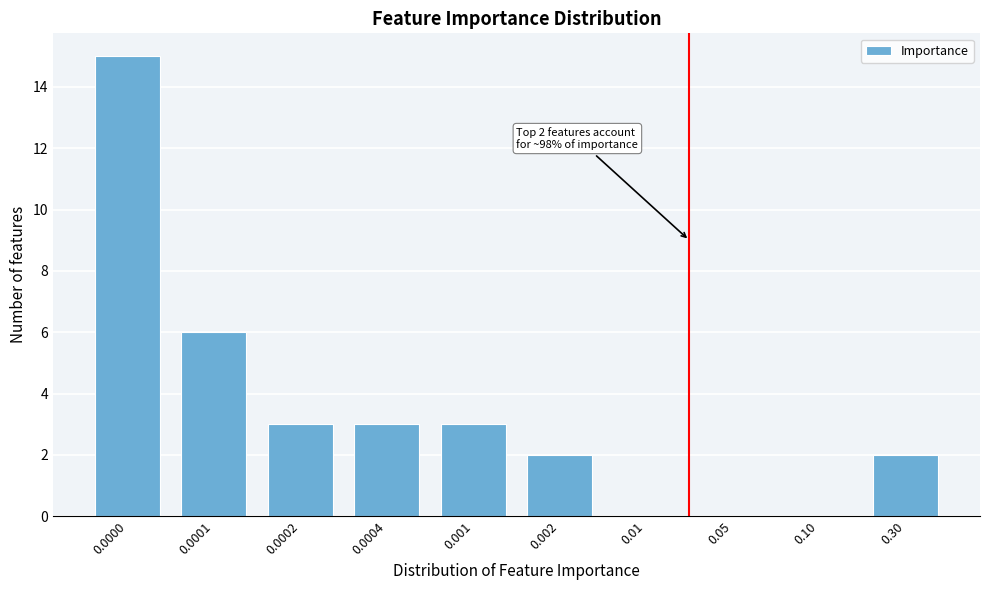

Reading right to left, list all the values displayed in this chart.

0.30=2	0.10=0	0.05=0	0.01=0	0.002=2	0.001=3	0.0004=3	0.0002=3	0.0001=6	0.0000=15